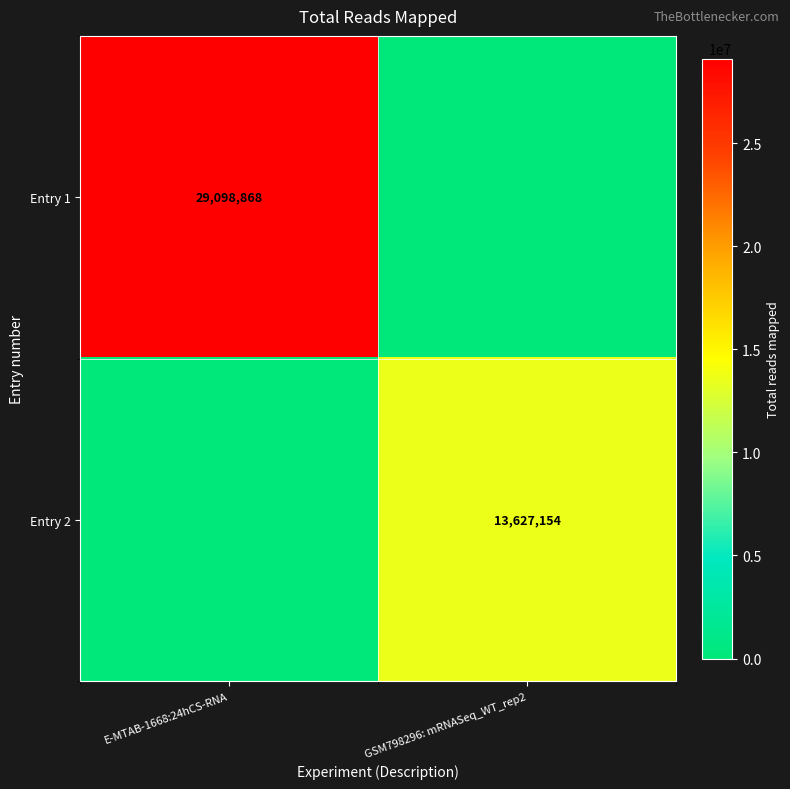

Is the value of Entry 1 at E-MTAB-1668:24hCS-RNA greater than the value of Entry 2 at GSM798296: mRNASeq_WT_rep2?

Yes